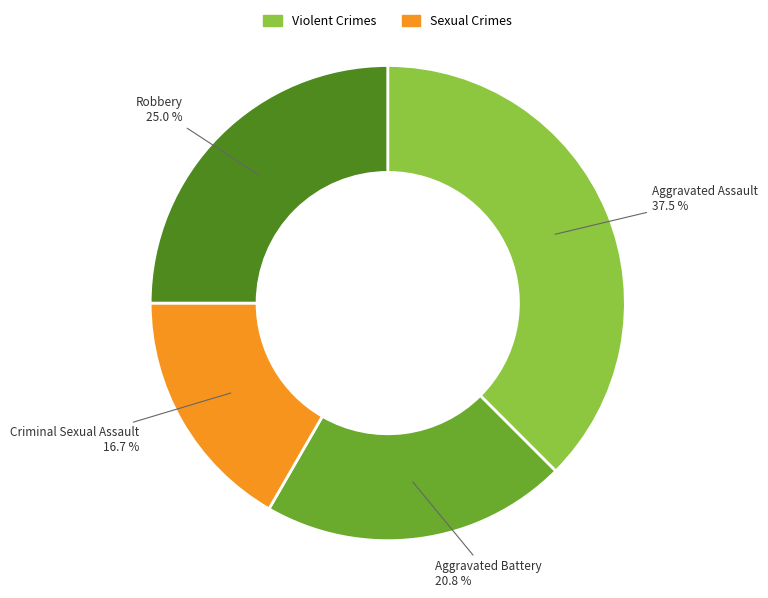

Is there a majority slice in this chart?

No